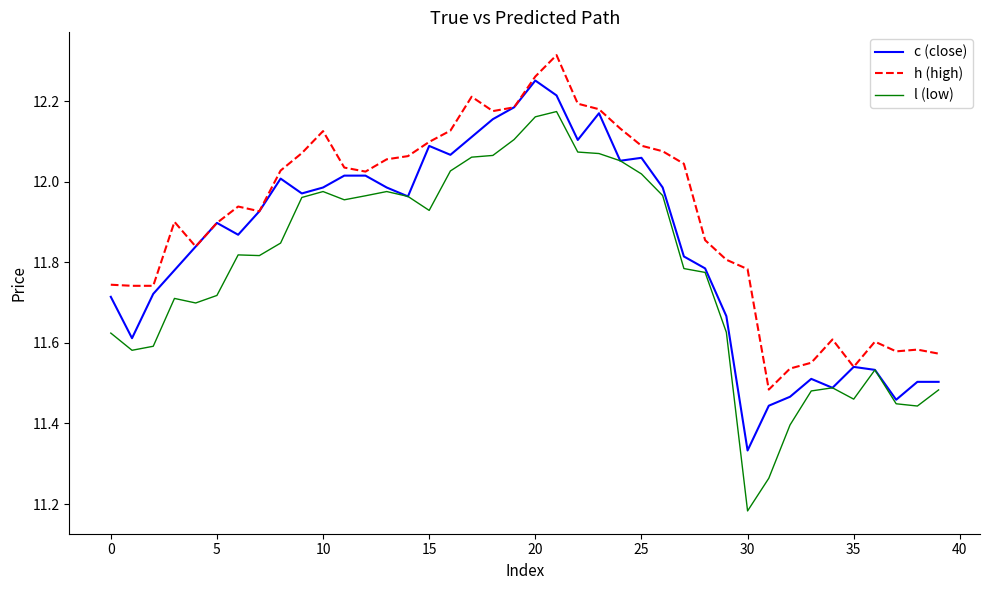

True or false: l (low) and h (high) intersect in this chart.

False